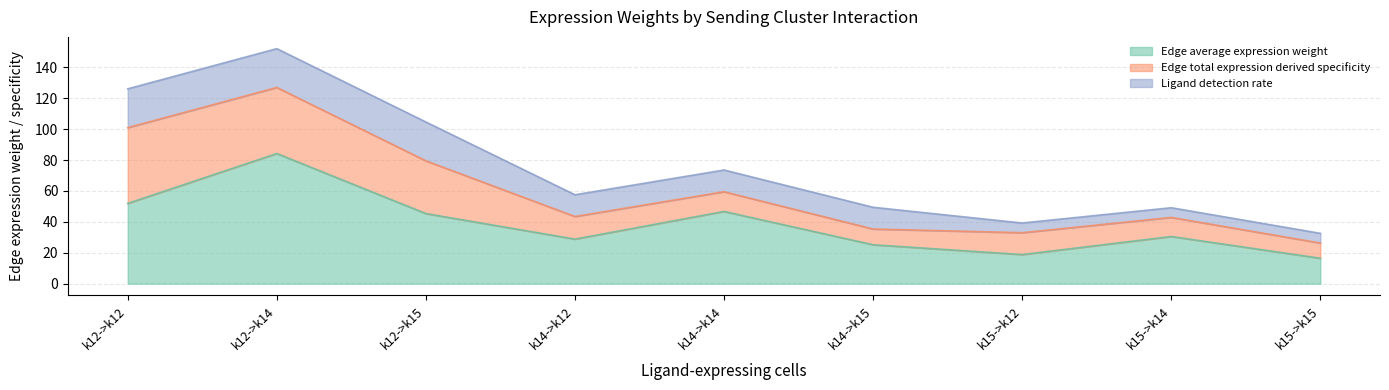

What is the label of the 5th point from the left?

k14->k14